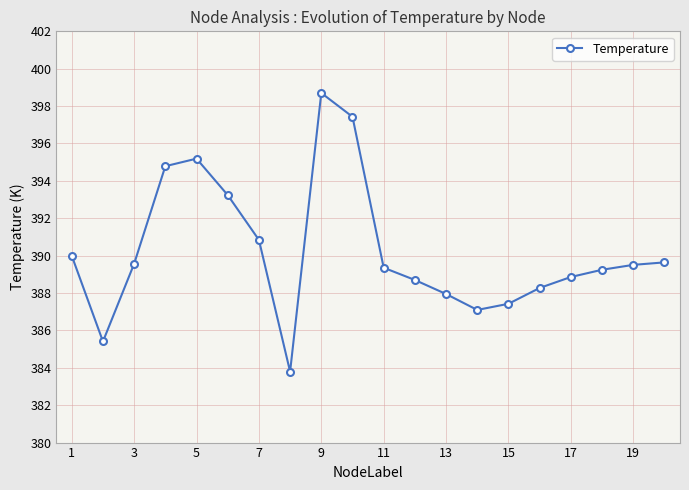

How many points are lower than both their immediate neighbors (excluding endpoints)?

3